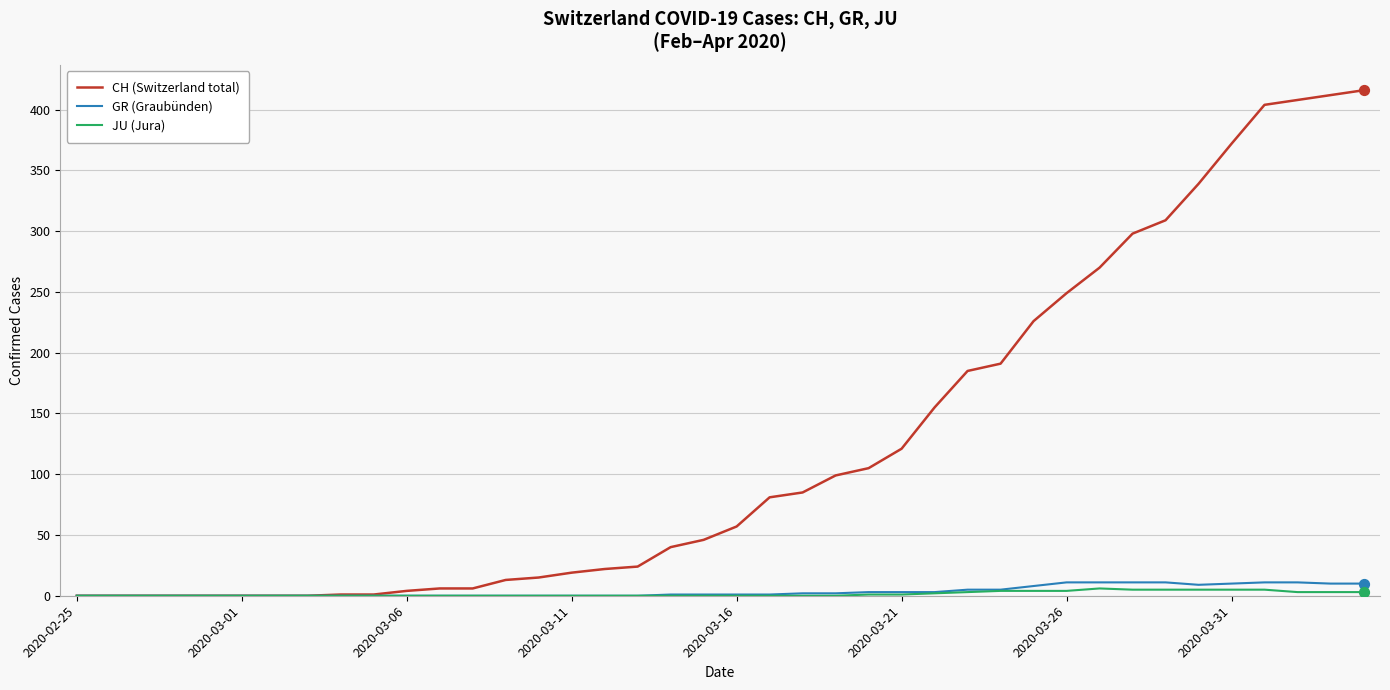

Which series has the largest total across all categories?

CH (Switzerland total)